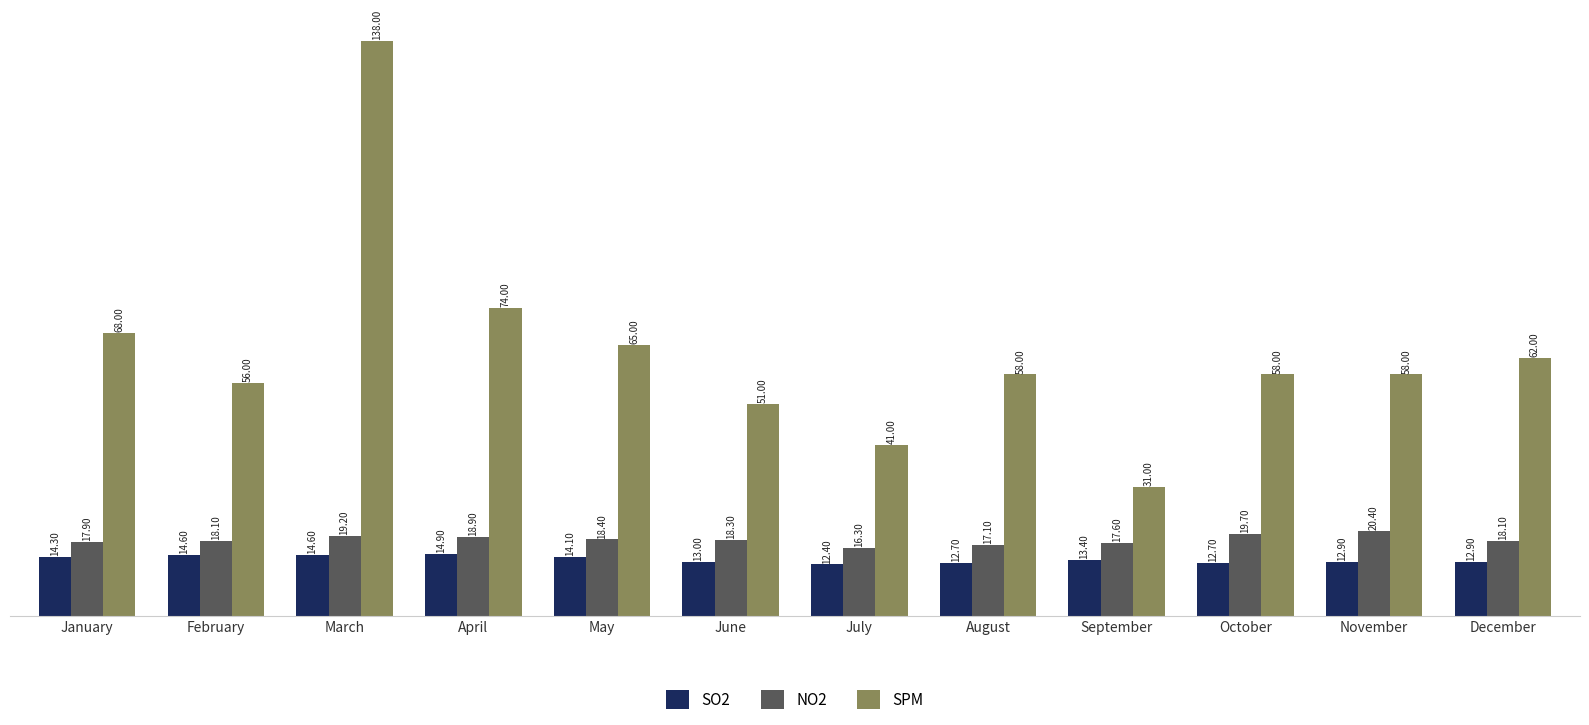

Are the bars horizontal?

No